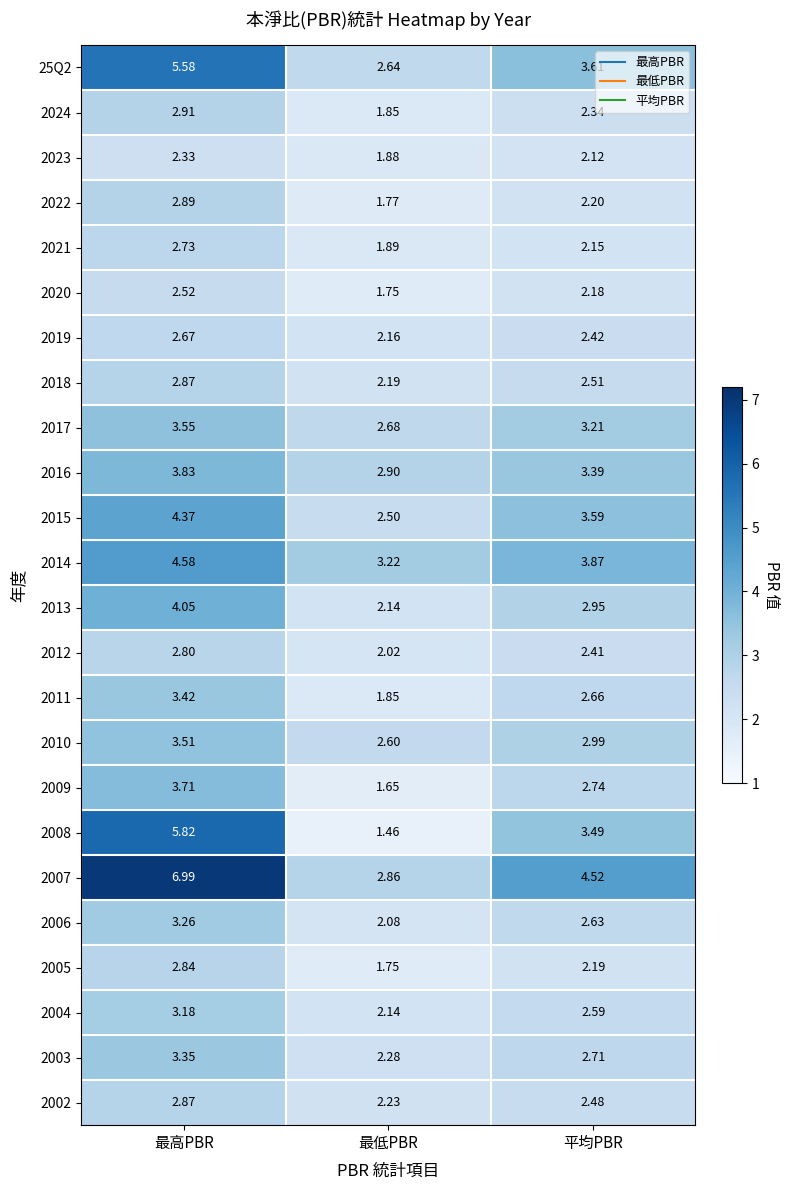

At which label does 25Q2 reach its peak?

最高PBR